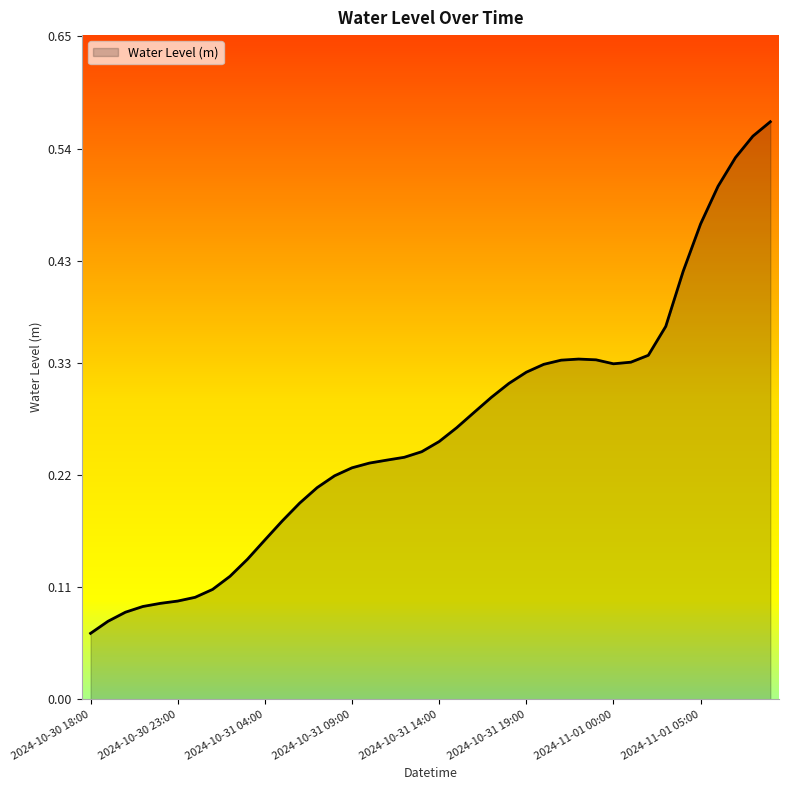

Does the chart display data point markers on the line(s)?

No